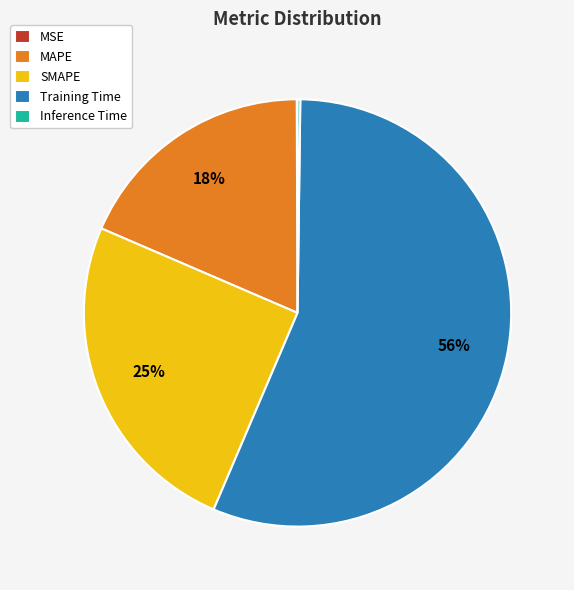

True or false: SMAPE accounts for 25% of the total.

True